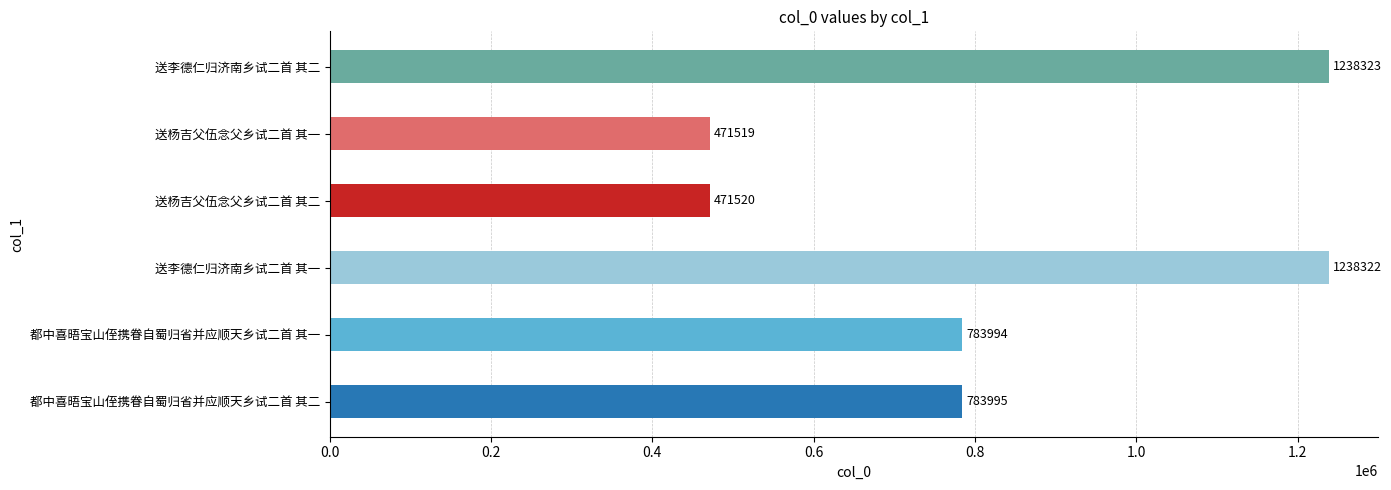

What is the difference between the maximum and minimum values?

766804